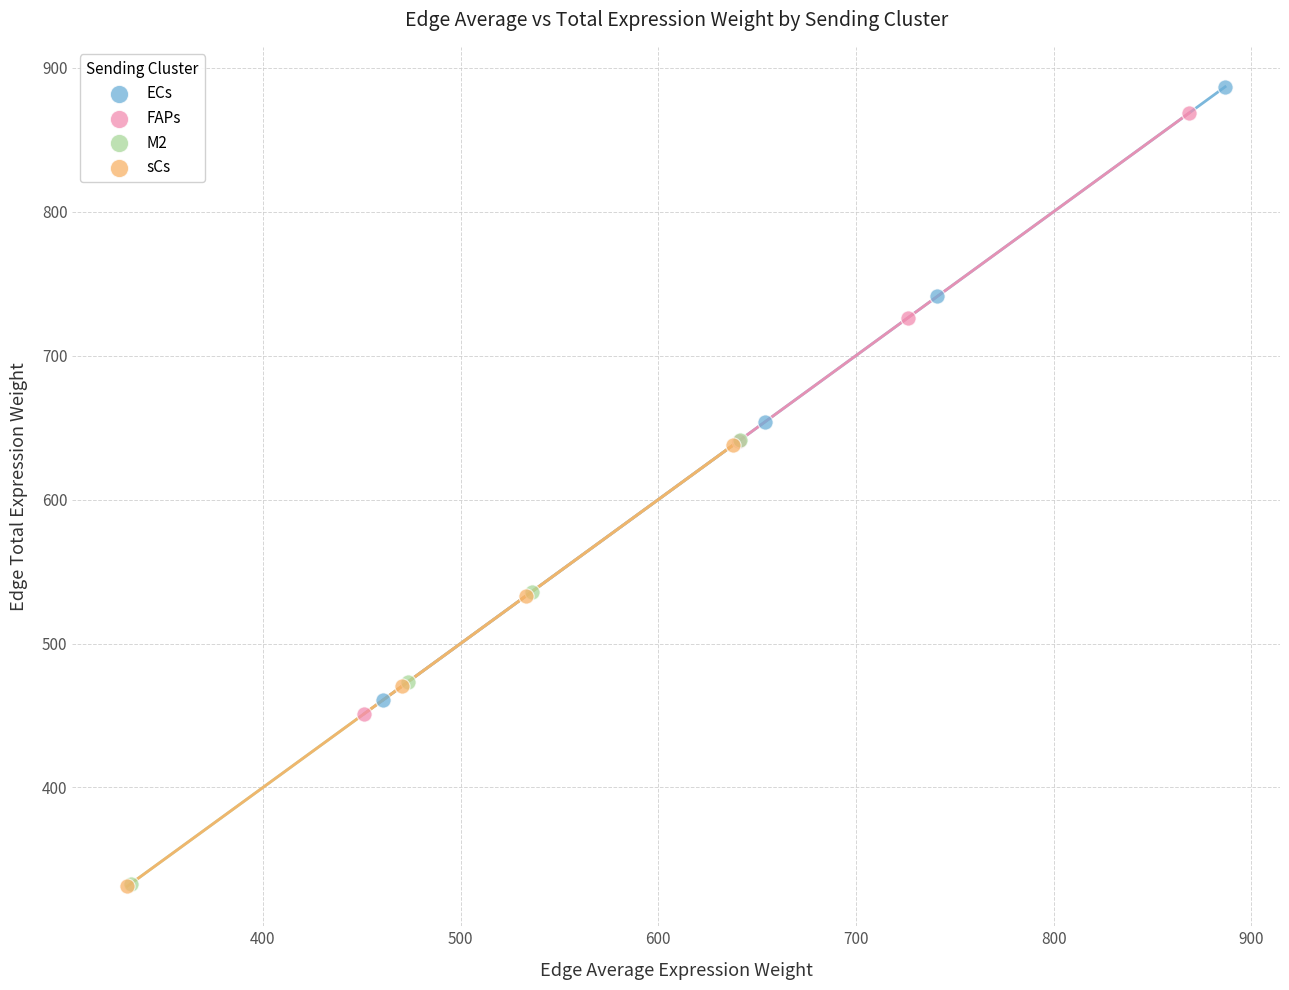

What are all the series names shown in the legend?

ECs, FAPs, M2, sCs